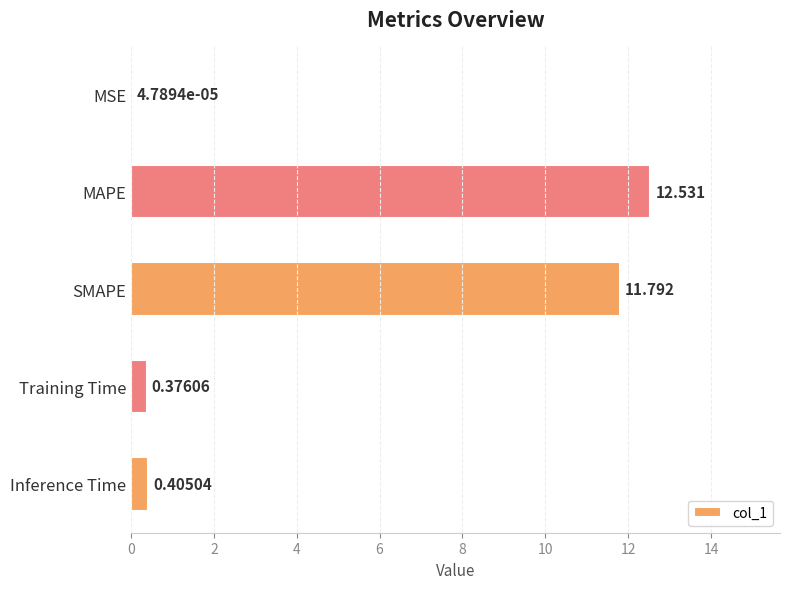

Which label corresponds to the largest value in the chart?

MAPE